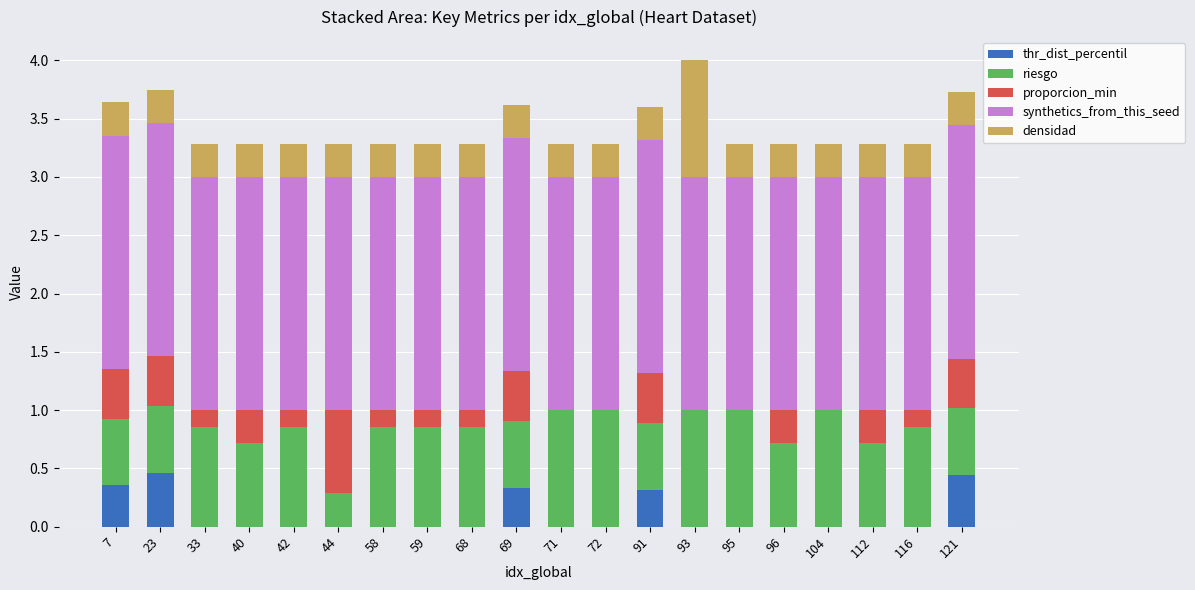

What is the highest value of the thr_dist_percentil series?

0.5